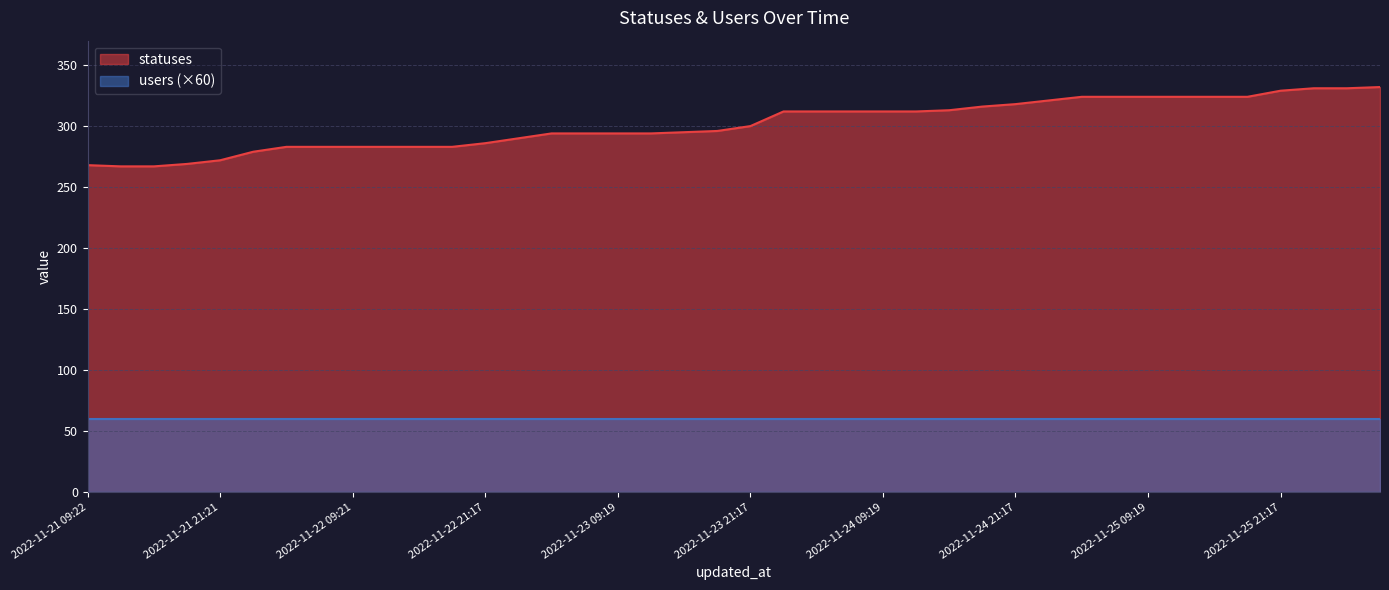

List the labels in order of value, largest first.

2022-11-26 06:24, 2022-11-26 01:41, 2022-11-26 03:26, 2022-11-25 21:17, 2022-11-25 03:37, 2022-11-25 06:26, 2022-11-25 09:19, 2022-11-25 12:39, 2022-11-25 15:20, 2022-11-25 18:25, 2022-11-25 01:46, 2022-11-24 21:17, 2022-11-24 18:25, 2022-11-24 15:20, 2022-11-24 01:49, 2022-11-24 03:29, 2022-11-24 06:25, 2022-11-24 09:19, 2022-11-24 12:40, 2022-11-23 21:17, 2022-11-23 18:24, 2022-11-23 15:21, 2022-11-23 03:34, 2022-11-23 06:25, 2022-11-23 09:19, 2022-11-23 12:40, 2022-11-23 01:46, 2022-11-22 21:17, 2022-11-22 03:40, 2022-11-22 06:27, 2022-11-22 09:21, 2022-11-22 12:43, 2022-11-22 15:23, 2022-11-22 18:26, 2022-11-22 01:59, 2022-11-21 21:21, 2022-11-21 18:27, 2022-11-21 09:22, 2022-11-21 13:51, 2022-11-21 15:23